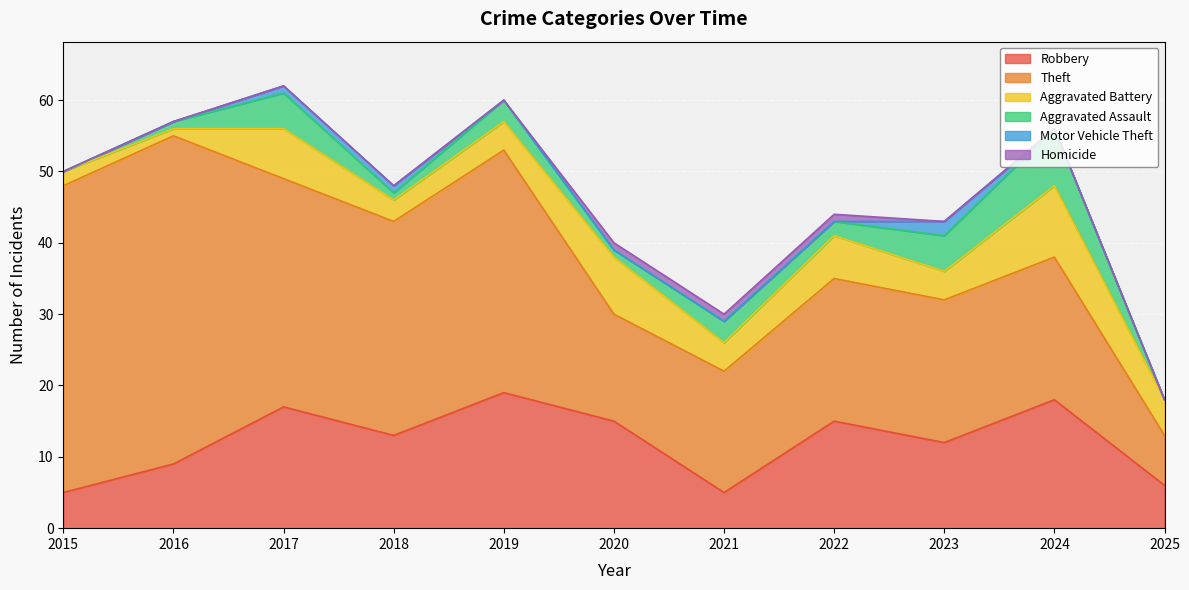

At which category is the sum across all series the highest?

2017